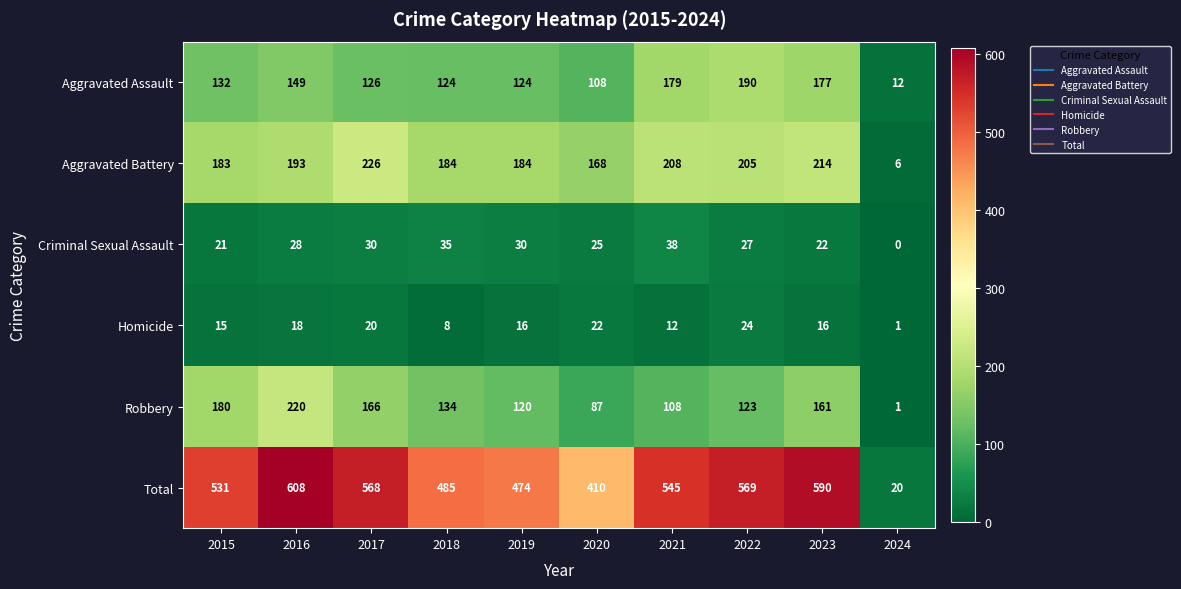

Which series has the largest range (max minus min)?

Total